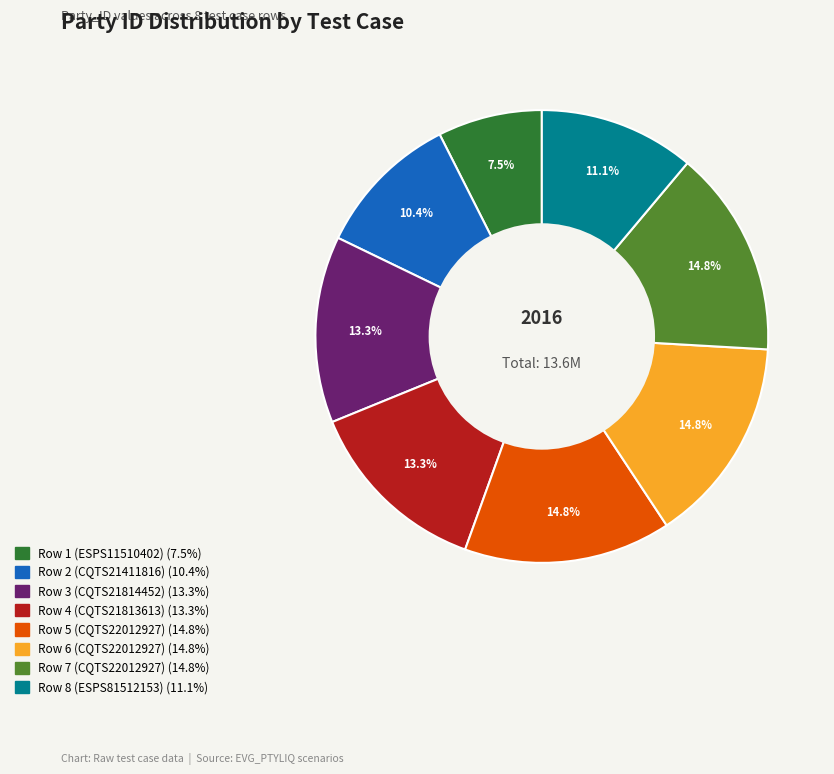

Which slice is the smallest?

Row 1 (ESPS11510402)